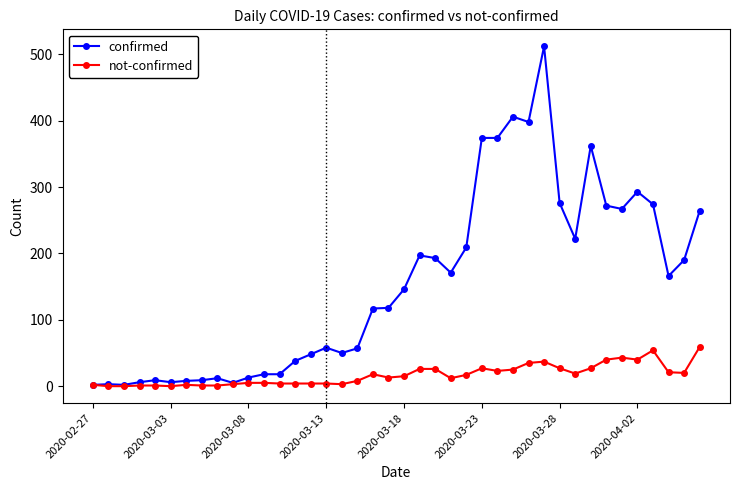

Which series has the largest total across all categories?

confirmed